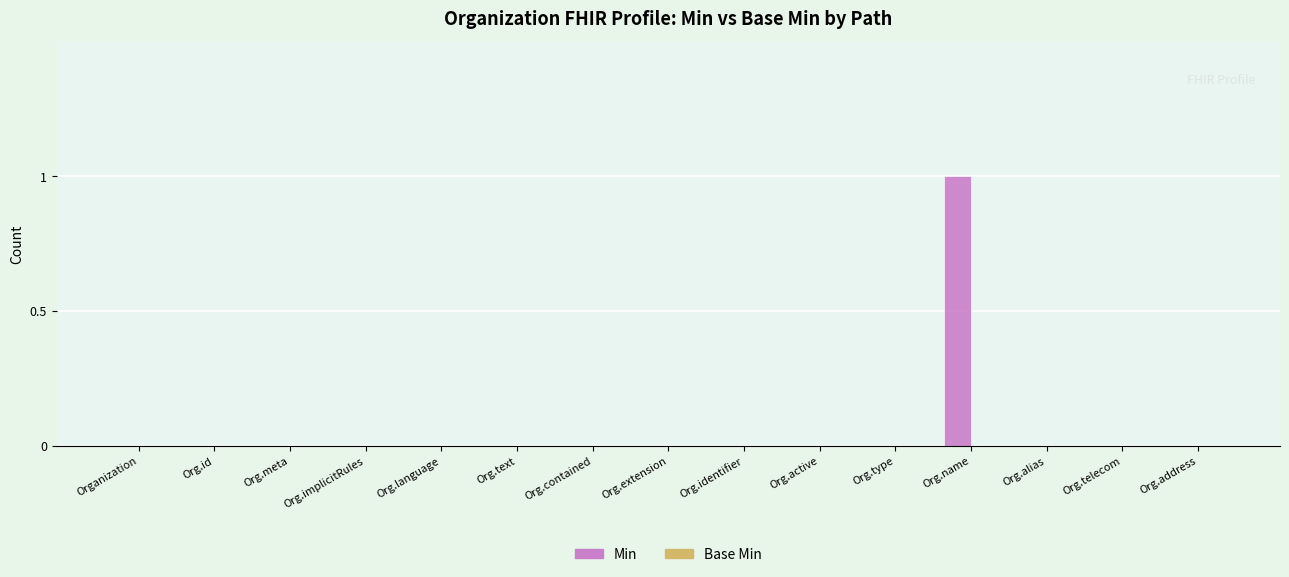

At which category does the chart reach its peak across all series?

Org.name